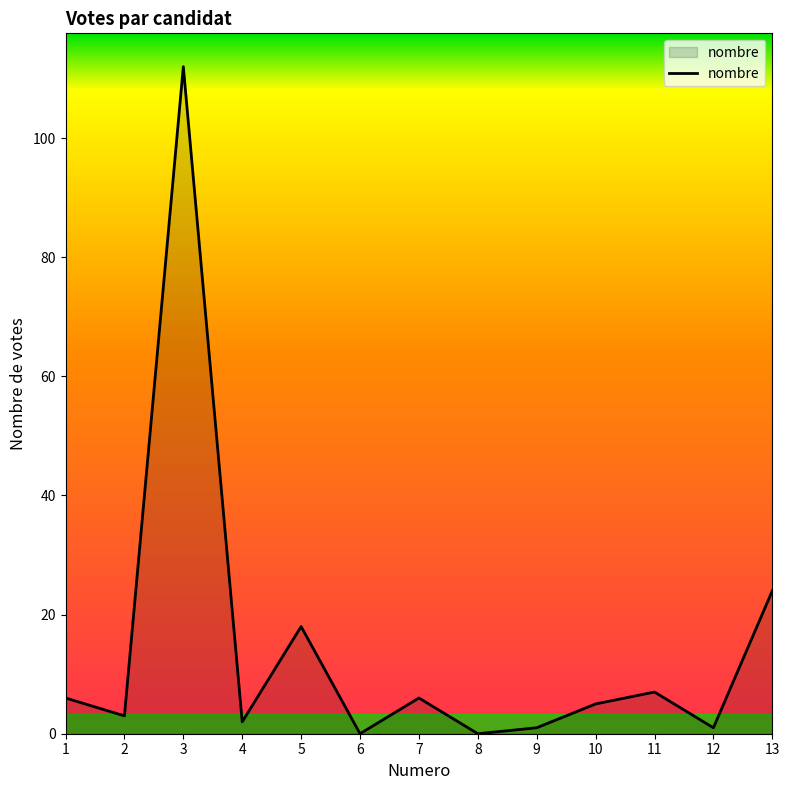

What is the average value?

14